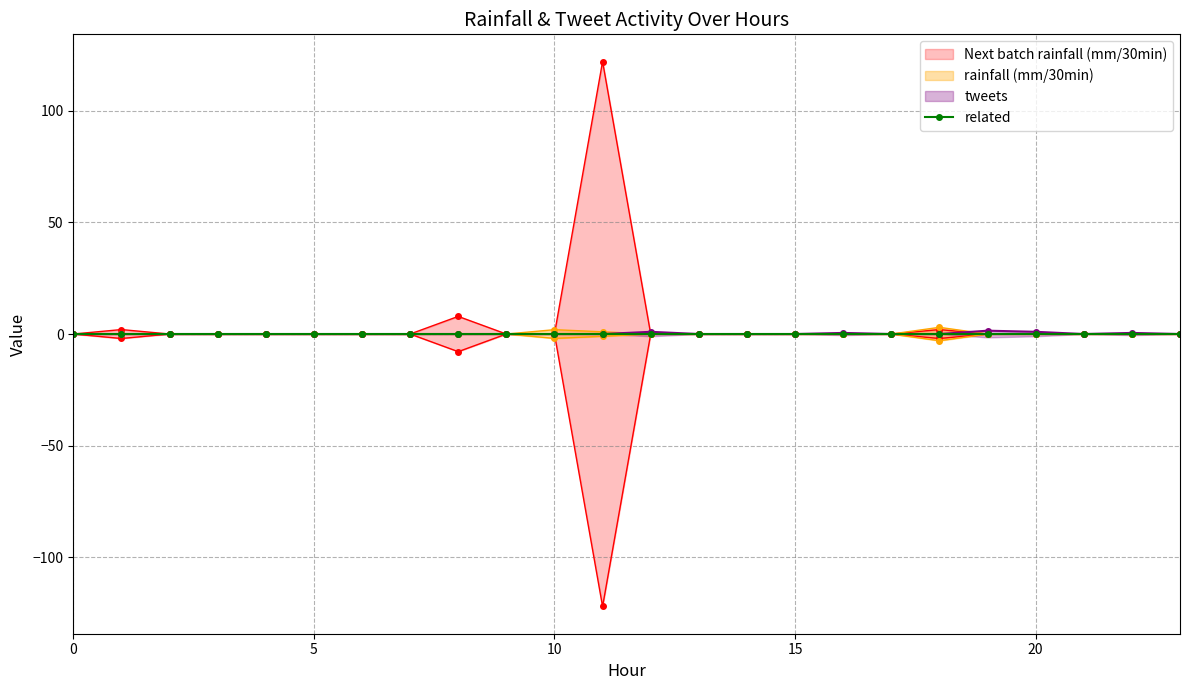

What is the total value across all series at 16?

0.5